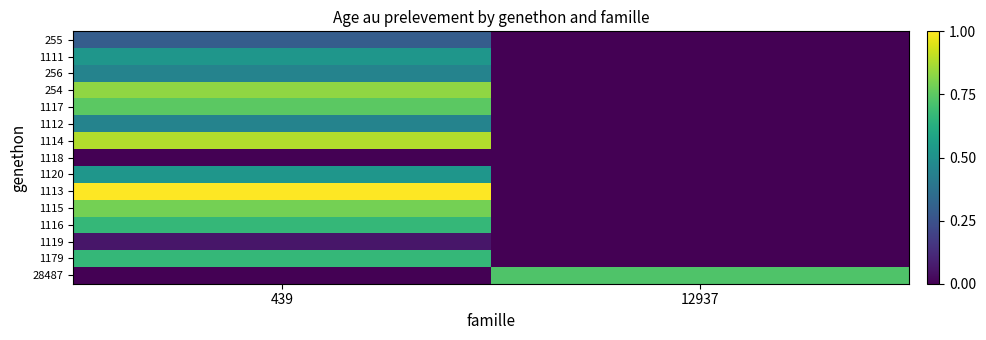

Which series has the largest total across all categories?

1113